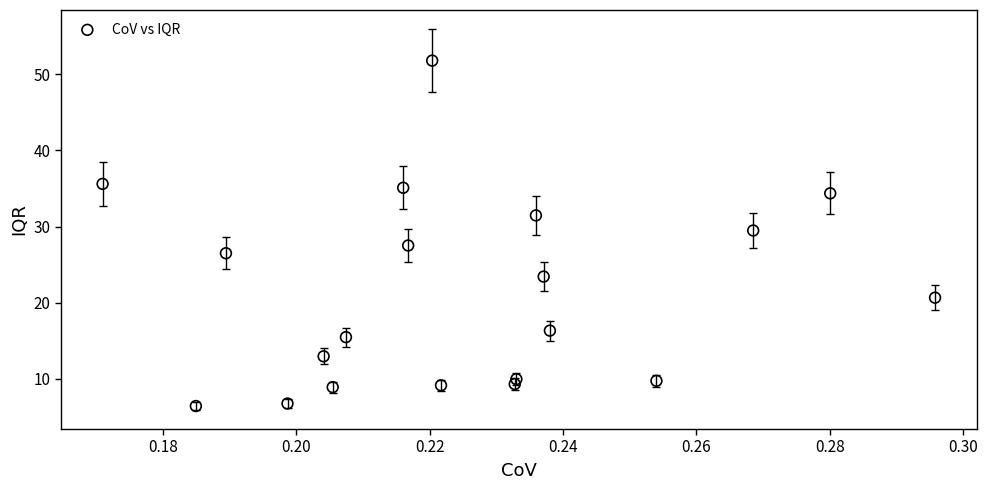

What is the range of Y values (max minus min)?

45.3